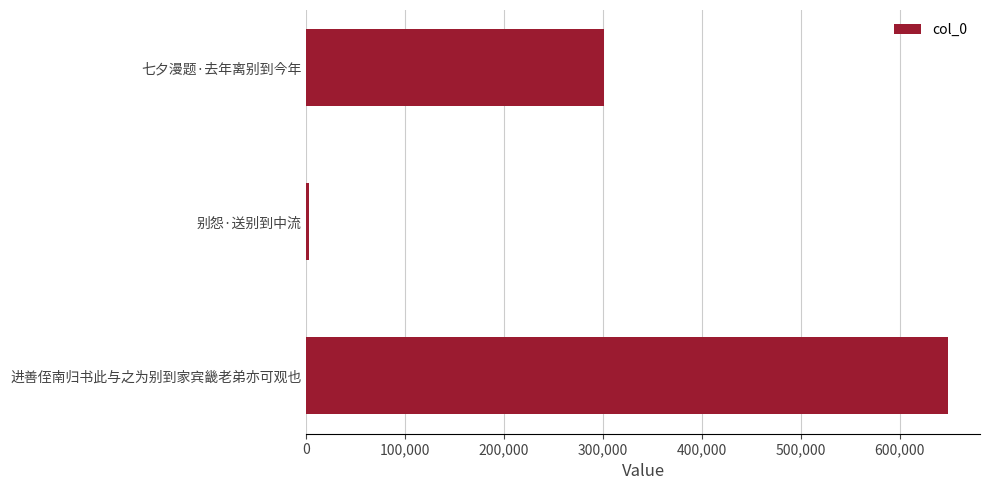

Does the chart contain stacked bars?

No